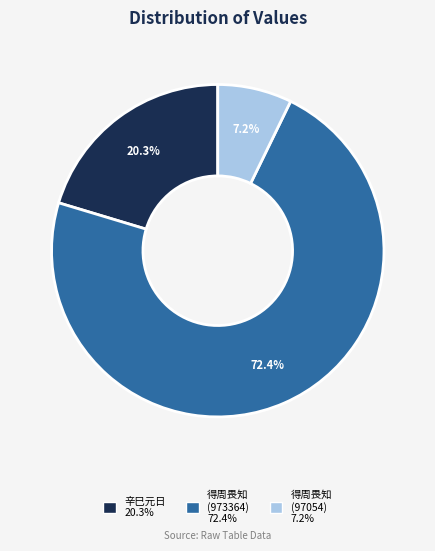

Is there a majority slice in this chart?

Yes